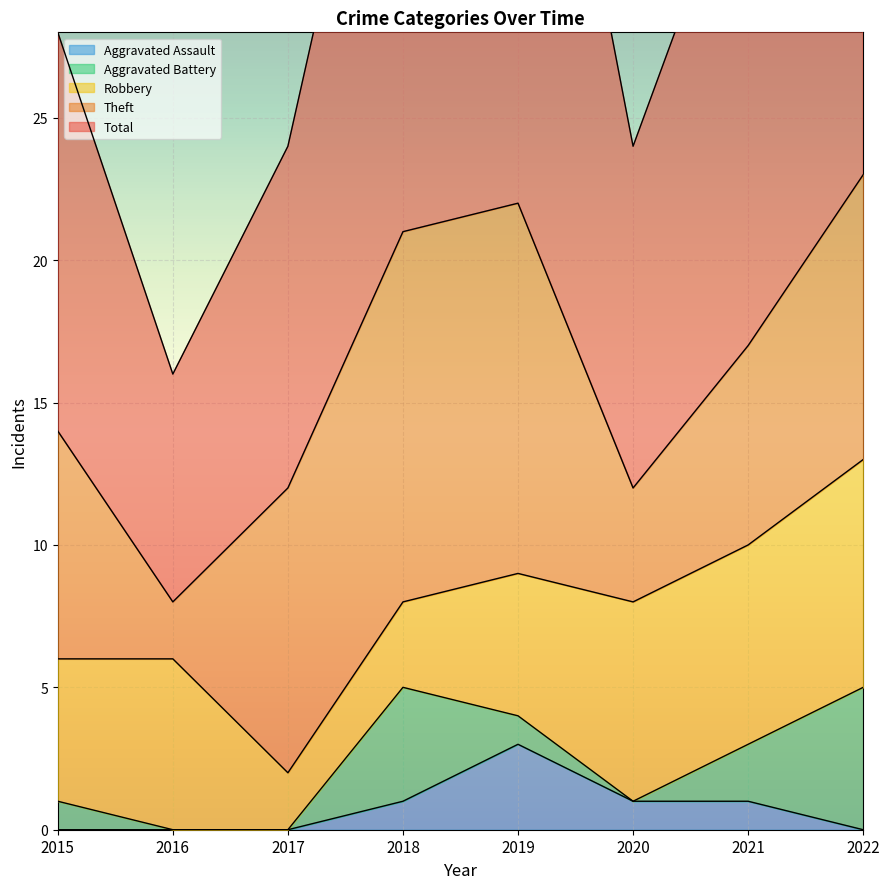

How many values in the Total series exceed 18?

3